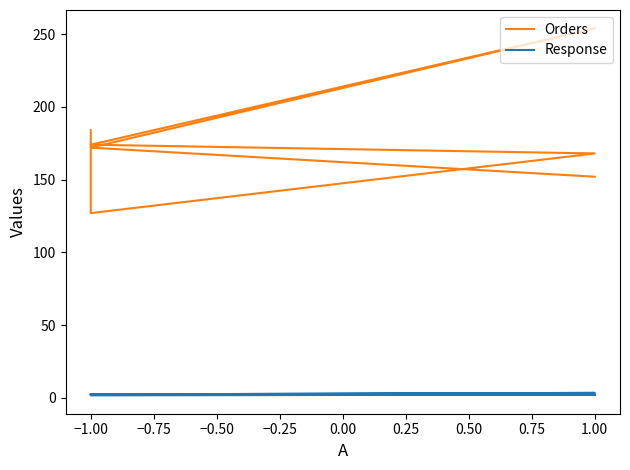

Reading left to right, transcribe all the data shown in this chart.

Orders: 184.0	172.0	254.0	174.0	168.0	127.0	172.0	152.0
Response: 2.5	2.3	3.4	2.3	2.2	1.7	2.3	2.0